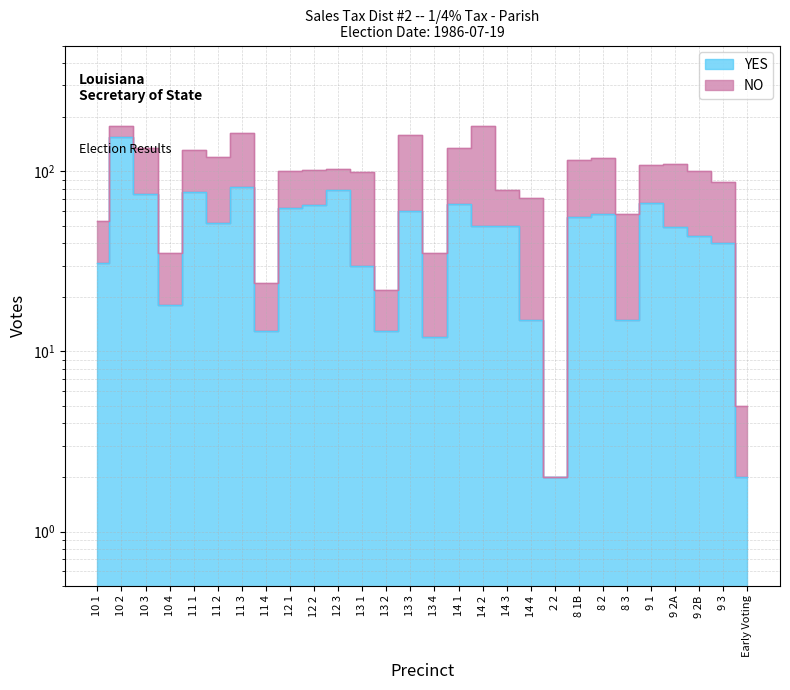

Where does the data first go above 50?

10 2